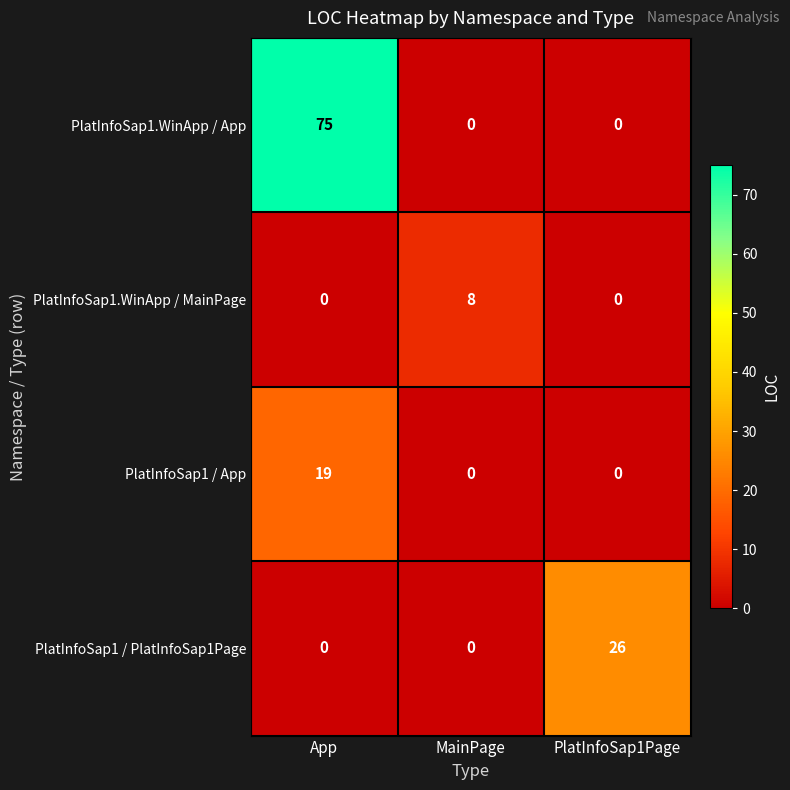

Which series has the largest range (max minus min)?

PlatInfoSap1.WinApp / App